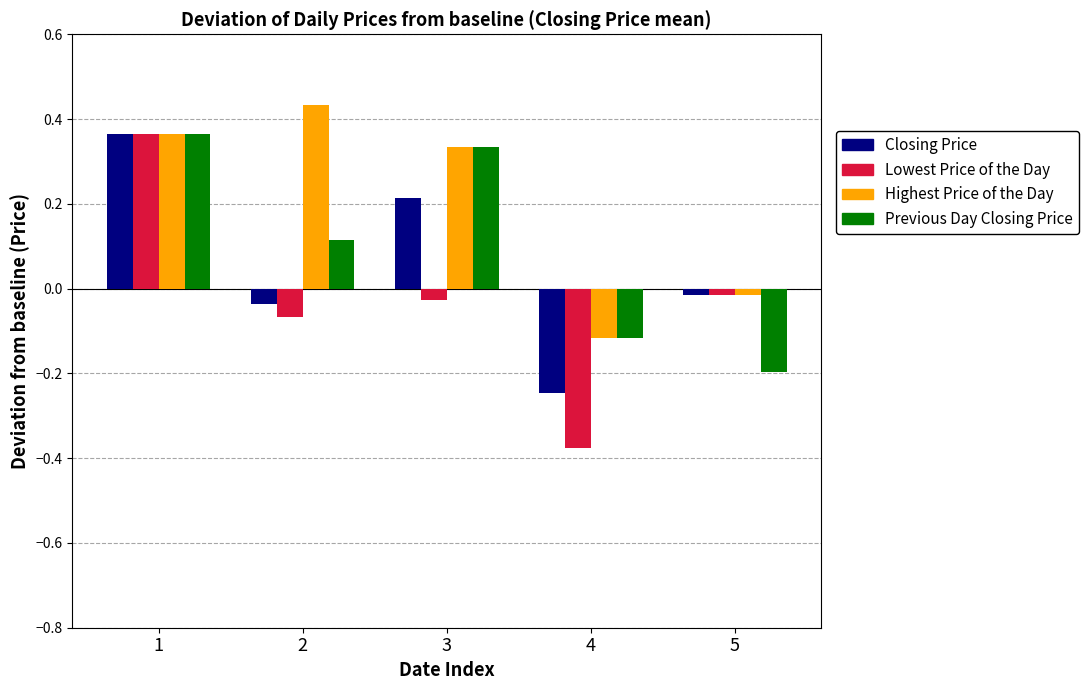

What are all the series names shown in the legend?

Closing Price, Lowest Price of the Day, Highest Price of the Day, Previous Day Closing Price